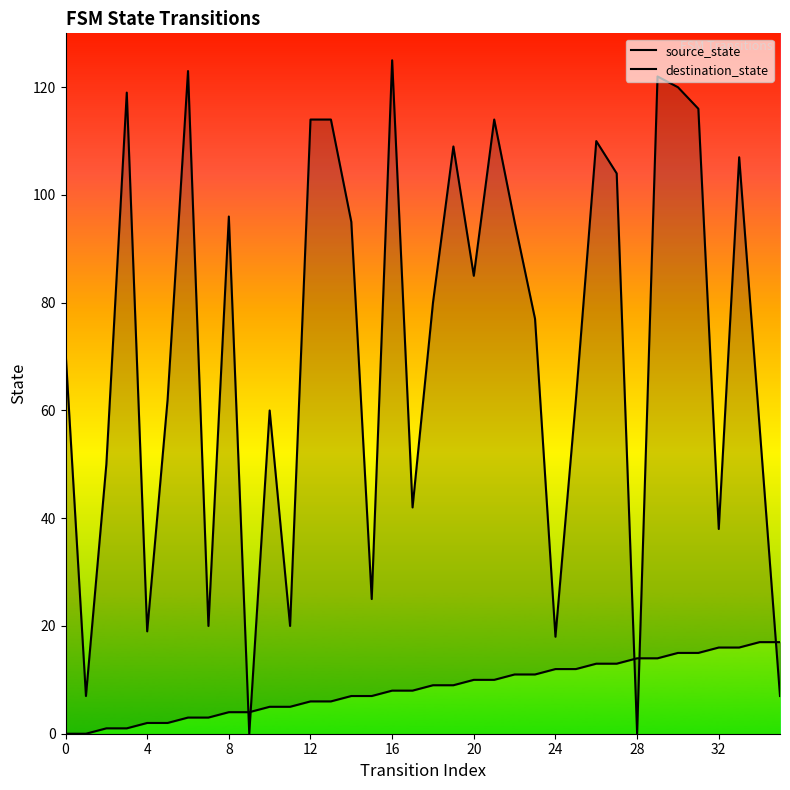

List the series in order of their overall mean, highest first.

destination_state, source_state